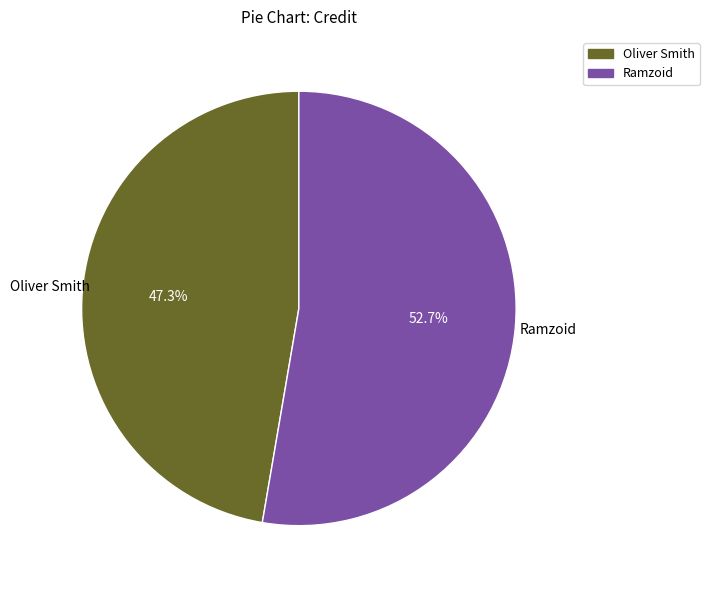

Approximately how many times larger is the value at Oliver Smith compared to Ramzoid?

0.9